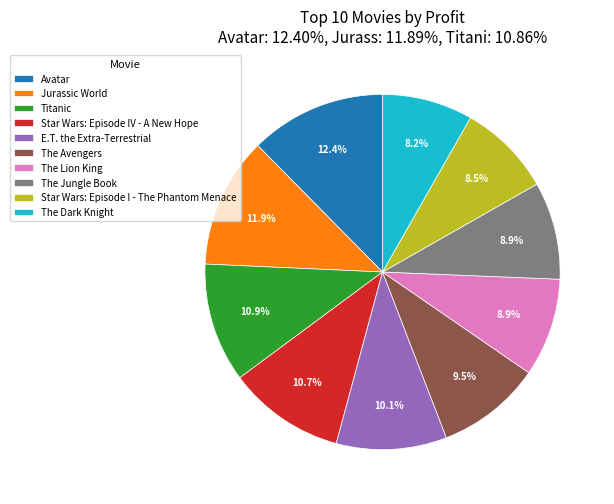

Does The Jungle Book represent more than half of the total?

No